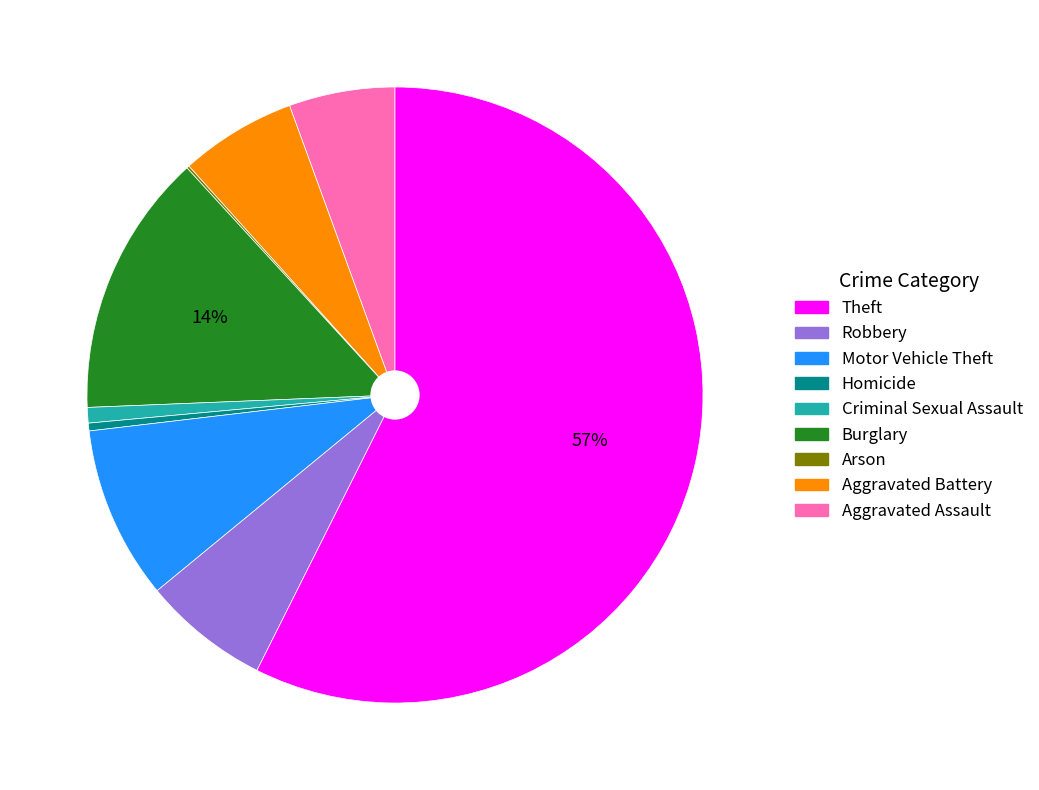

To the nearest percent, what is the average slice percentage?

11%